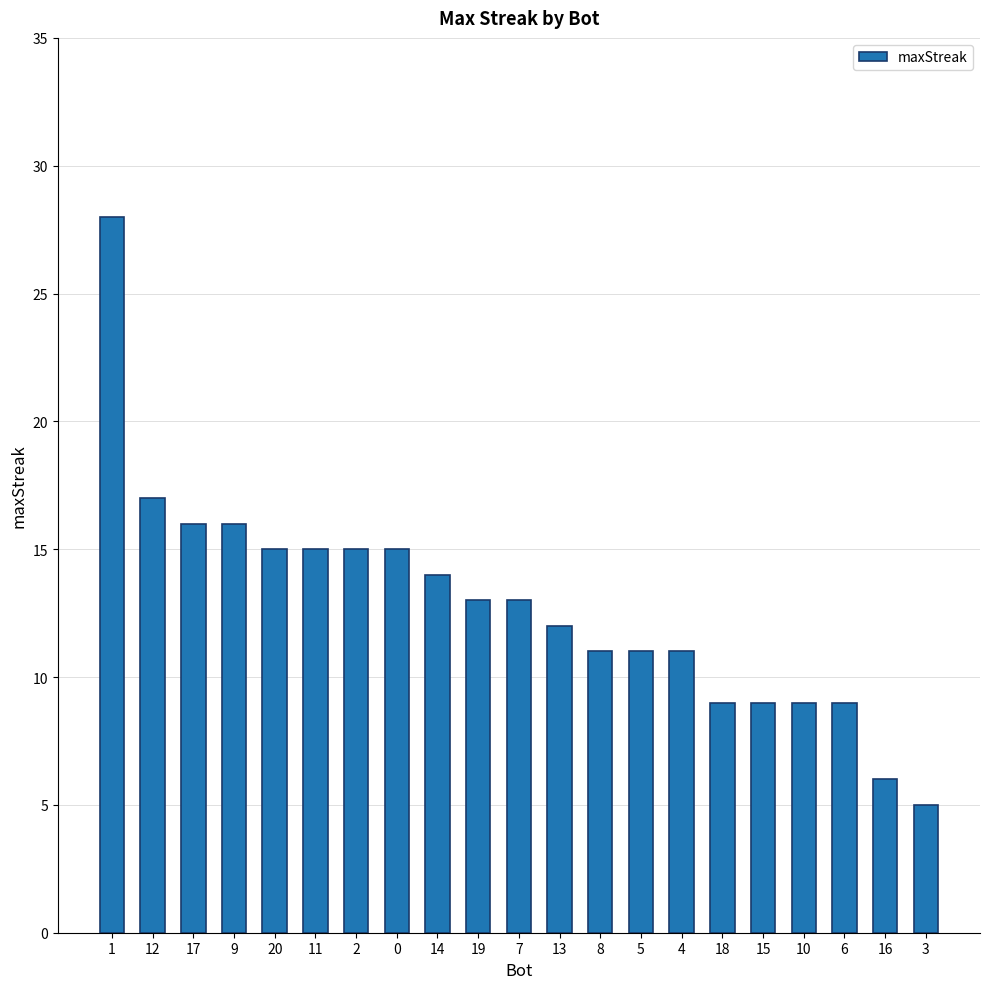

Does the chart contain any negative values?

No